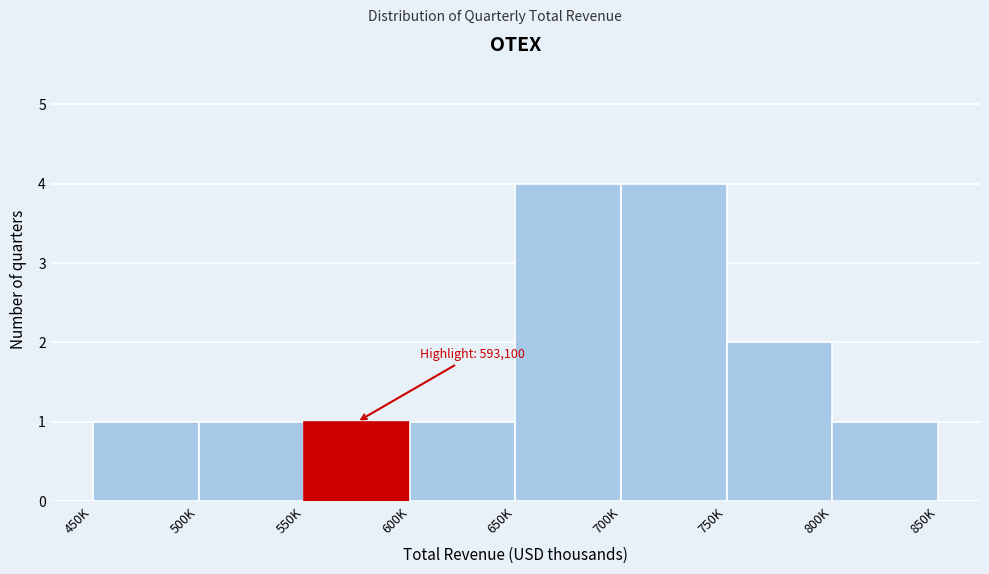

Reading left to right, transcribe all the data shown in this chart.

1	1	1	1	4	4	2	1